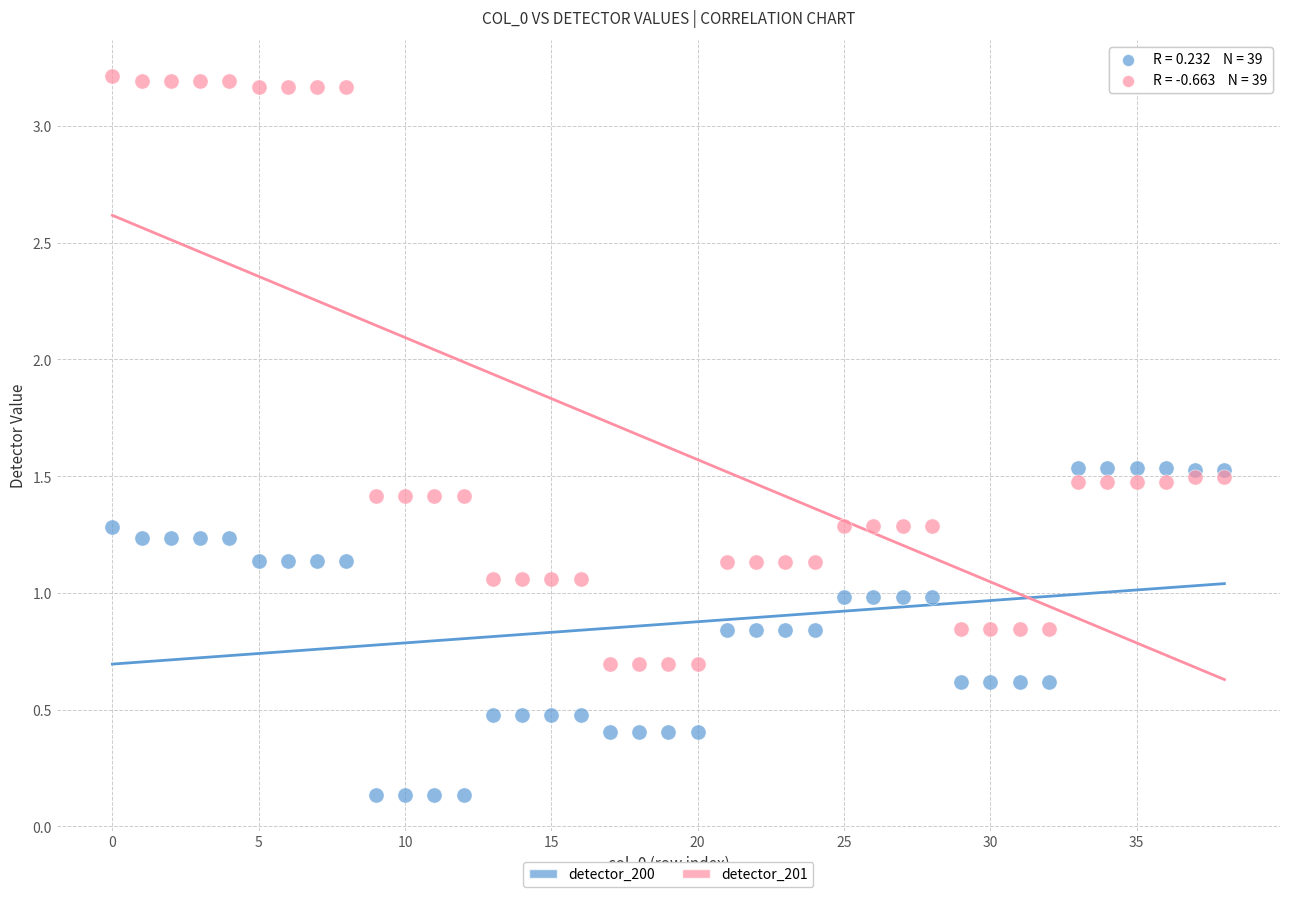

Which series has the largest Y range (max minus min)?

detector_201